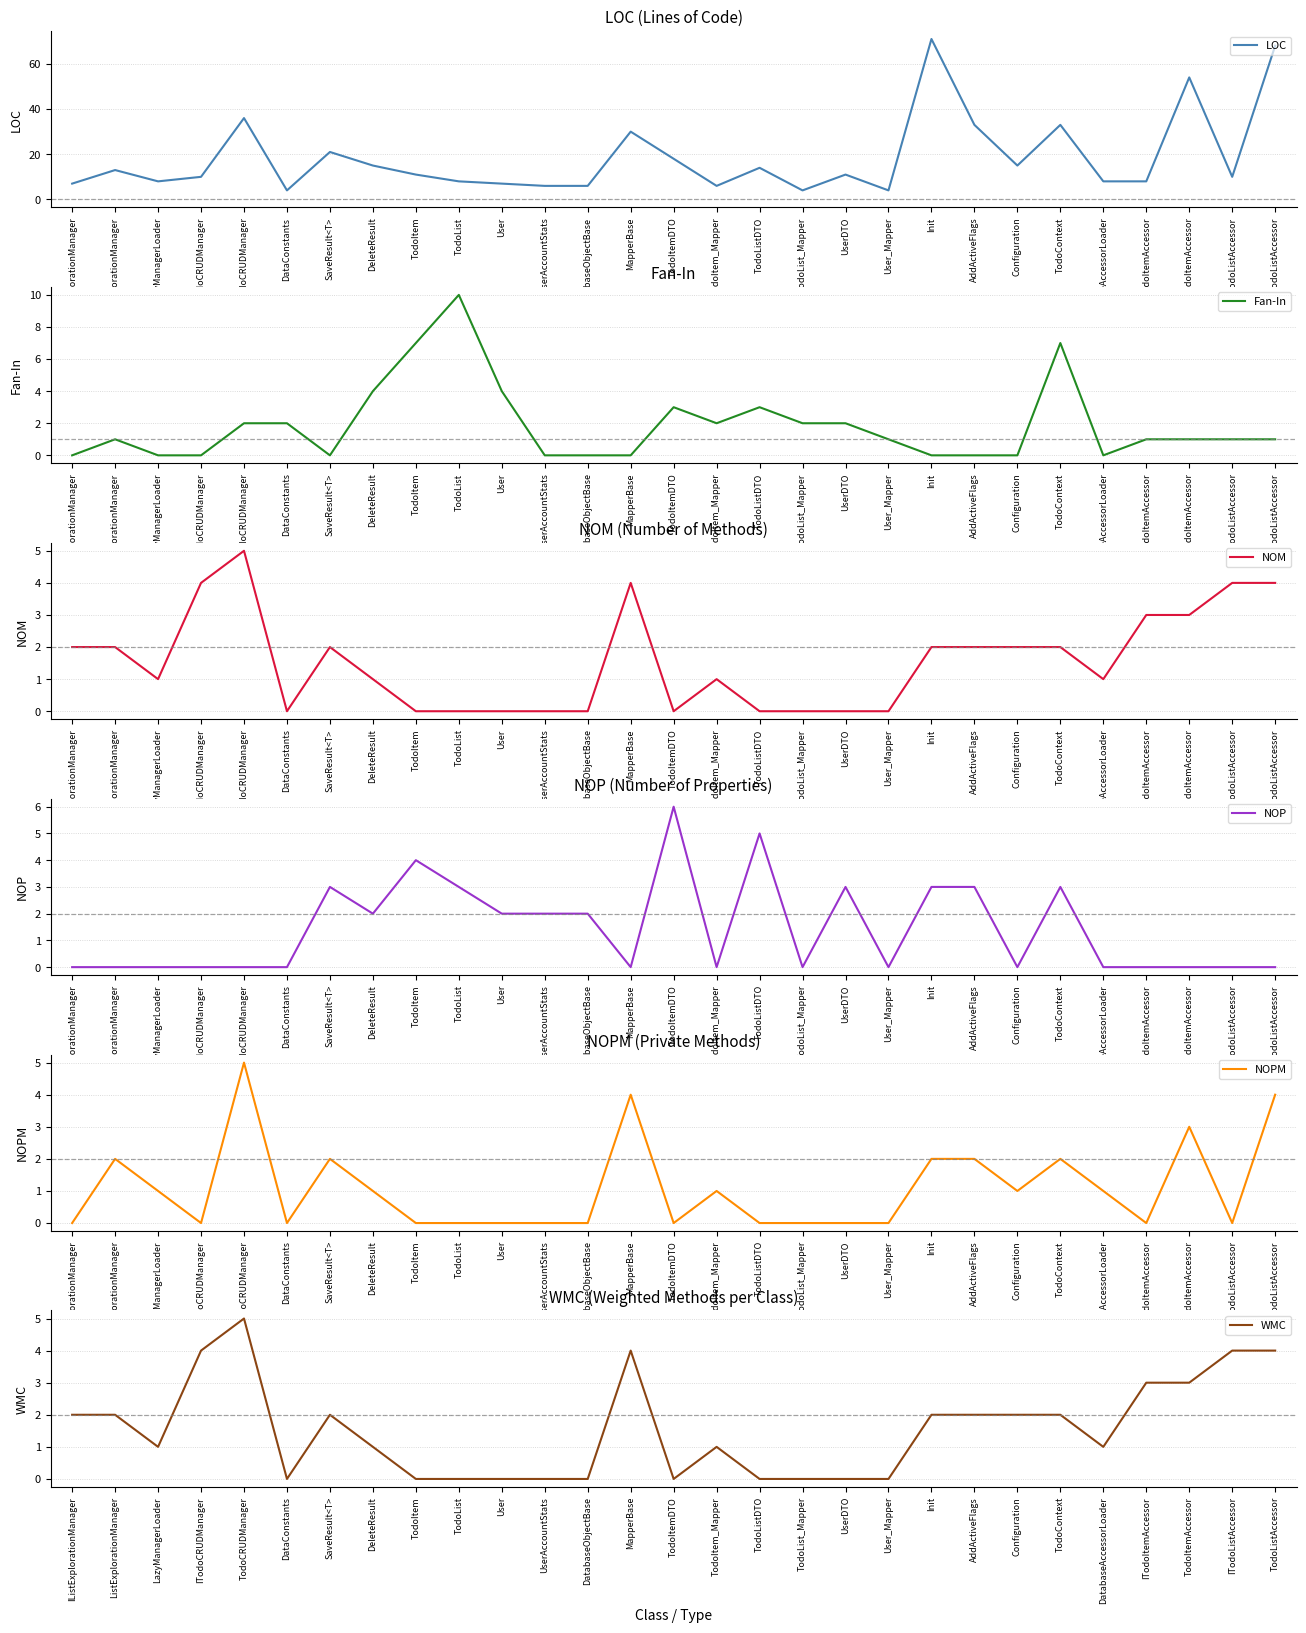

Where does the Fan-In series first go above 1?

TodoCRUDManager